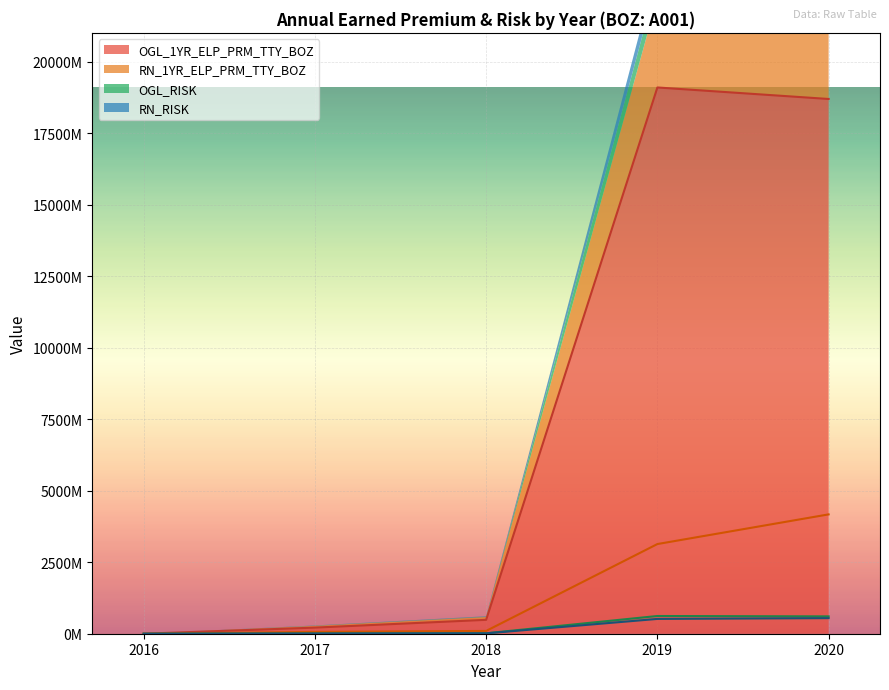

What is the sum of the RN_RISK values at 2017 and 2020?

551667596